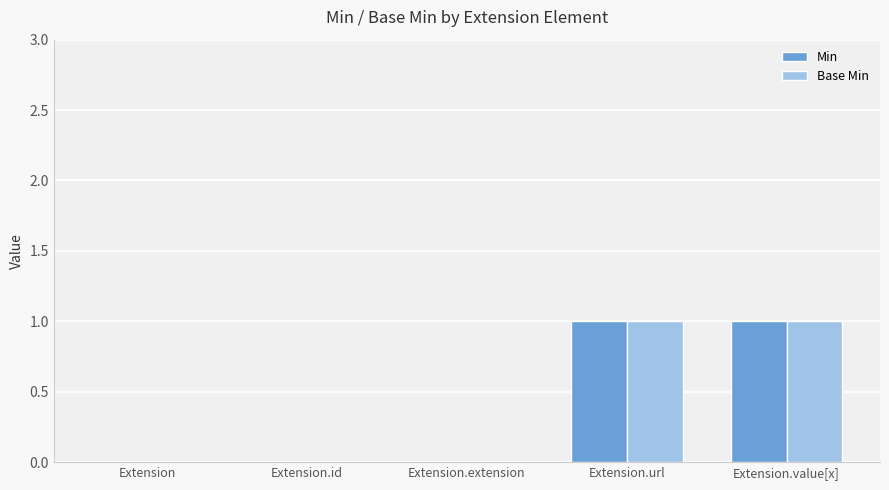

Is it true that Base Min equals 1 at Extension.url?

True